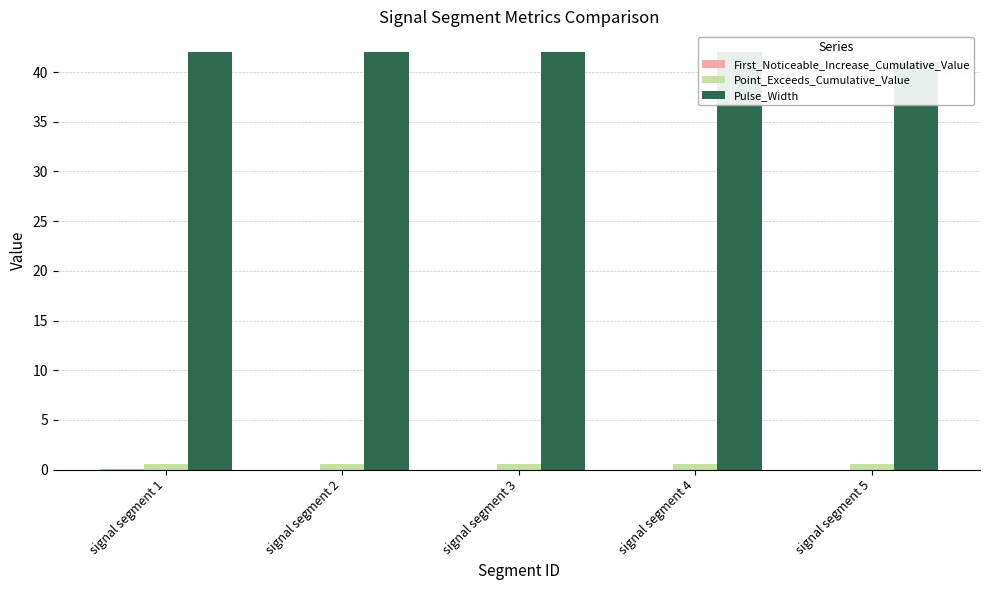

Reading left to right, list all the values displayed in this chart.

First_Noticeable_Increase_Cumulative_Value: signal segment 1=0.0	signal segment 2=0.0	signal segment 3=0.0	signal segment 4=0.0	signal segment 5=0.0
Point_Exceeds_Cumulative_Value: signal segment 1=0.6	signal segment 2=0.6	signal segment 3=0.6	signal segment 4=0.6	signal segment 5=0.5
Pulse_Width: signal segment 1=42.0	signal segment 2=42.0	signal segment 3=42.0	signal segment 4=42.0	signal segment 5=41.0